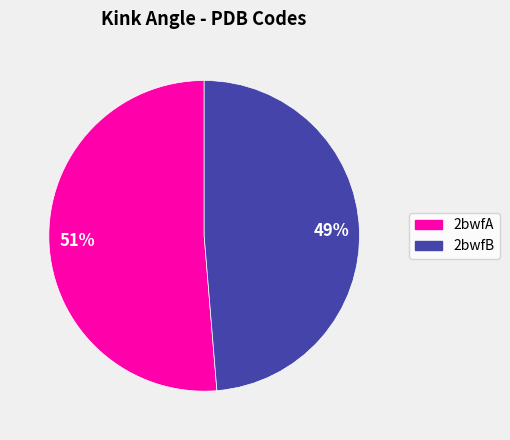

To the nearest percent, what percentage of the pie is 2bwfA?

51%